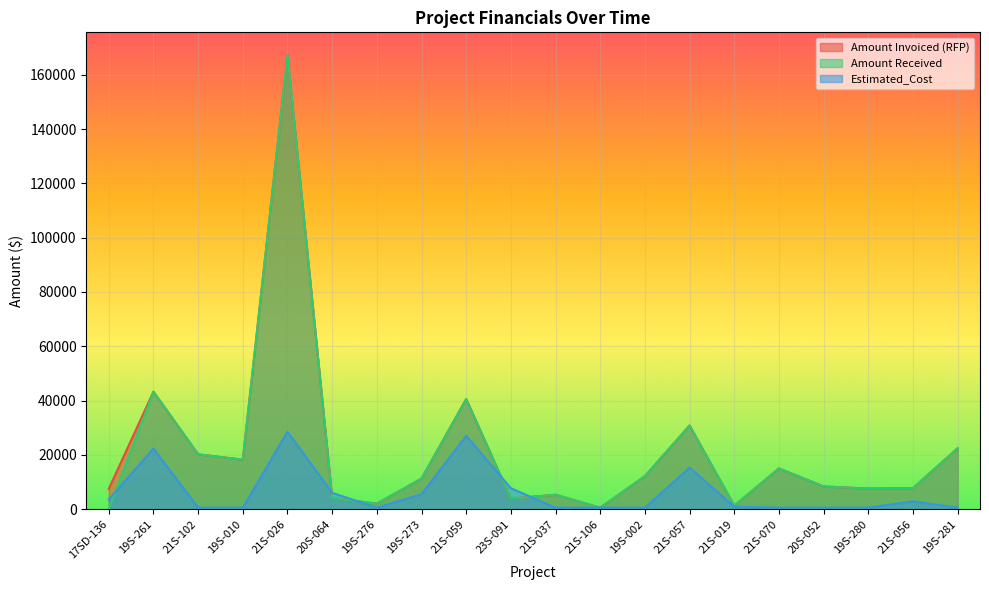

What position from the left is 21S-059?

9